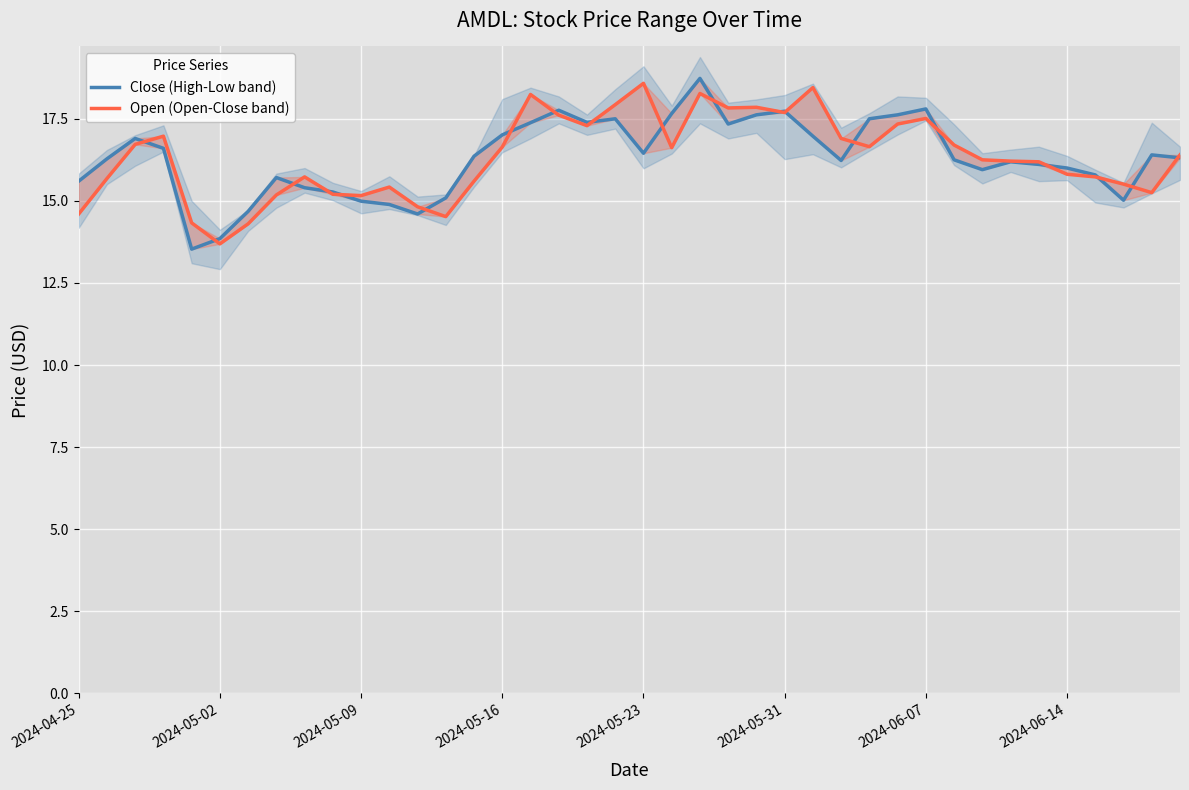

What is the label of the 1st point from the left?

2024-04-25